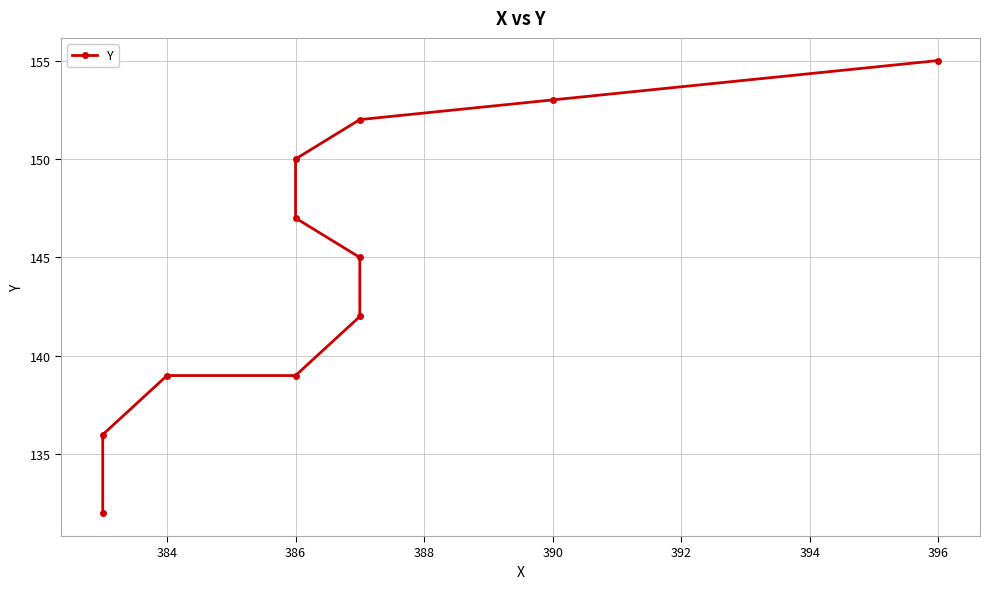

What is the value of the 10th point from the left?

153